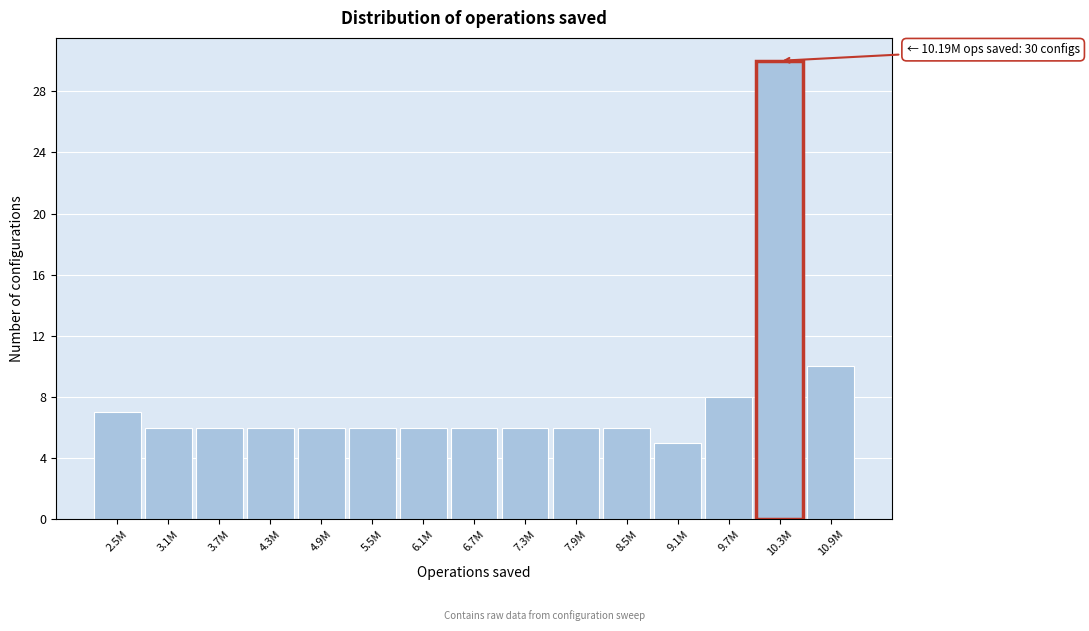

Reading left to right, list all the values displayed in this chart.

7	6	6	6	6	6	6	6	6	6	6	5	8	30	10